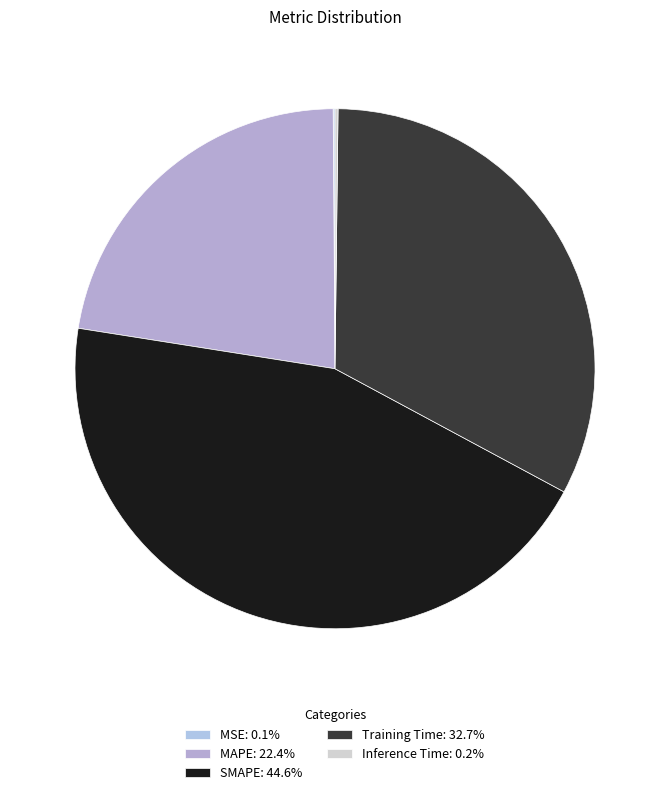

To the nearest percent, what is the average slice percentage?

20%